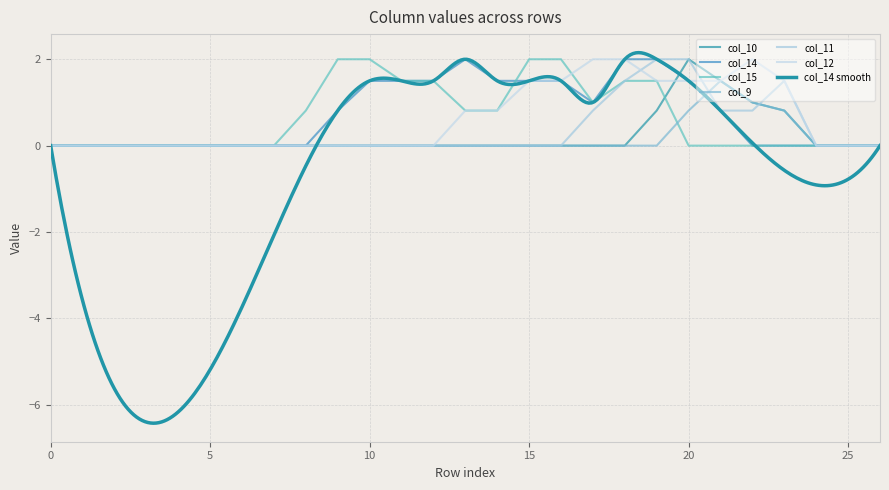

How many positive values does the col_14 series have?

13